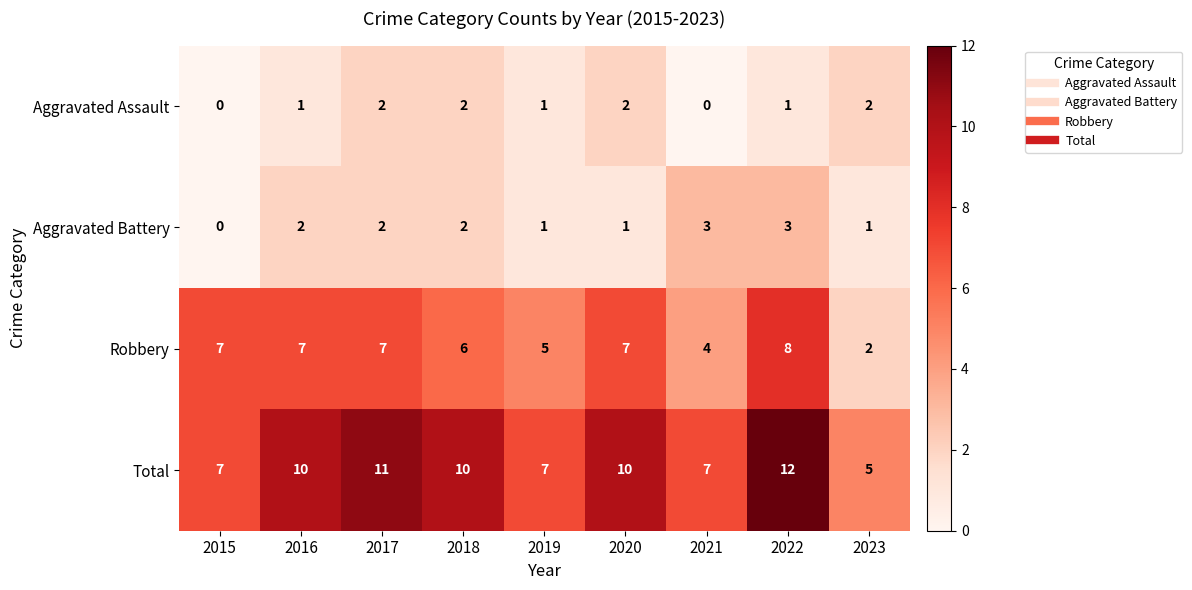

Where is Robbery nearest to the value 5?

2019